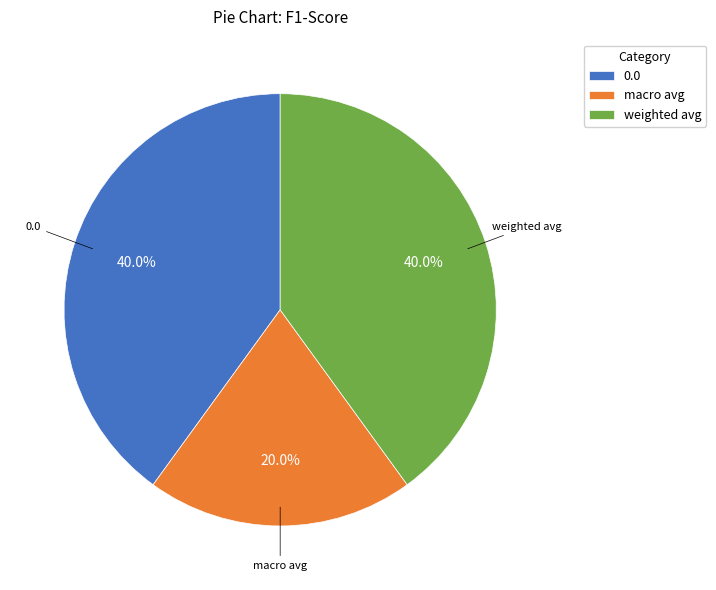

How much of the chart is everything except weighted avg?

60.0%